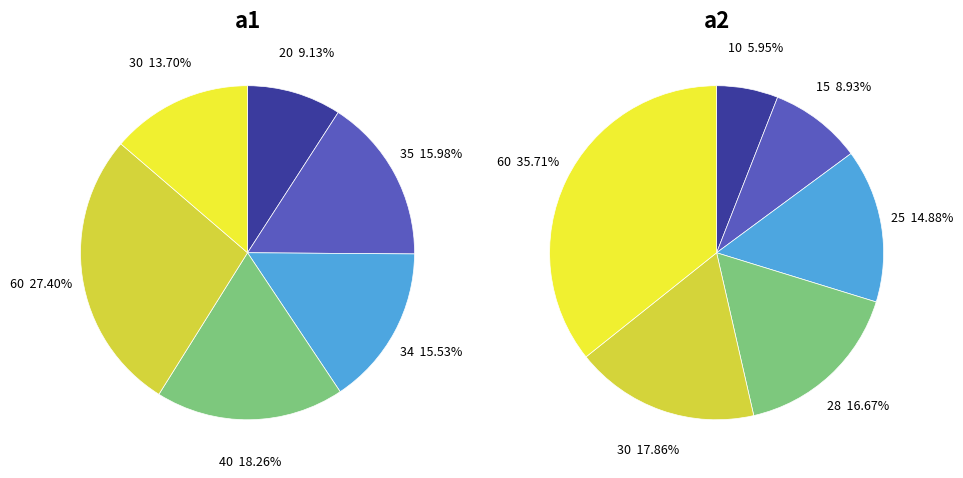

Which category has the smallest portion of the pie?

20